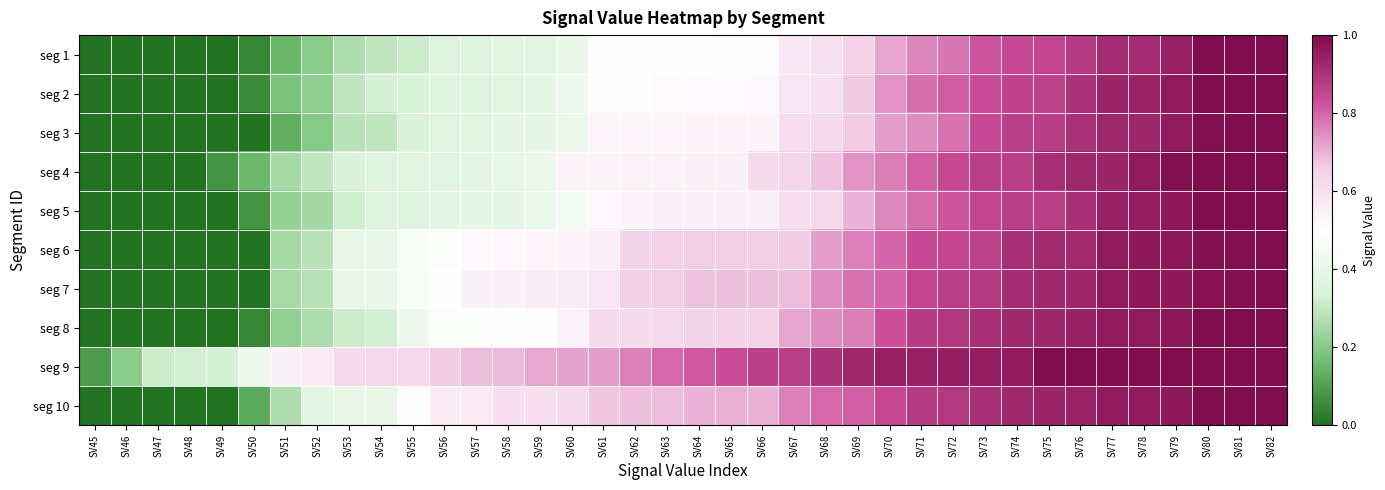

At which category is the sum across all series the highest?

SV82